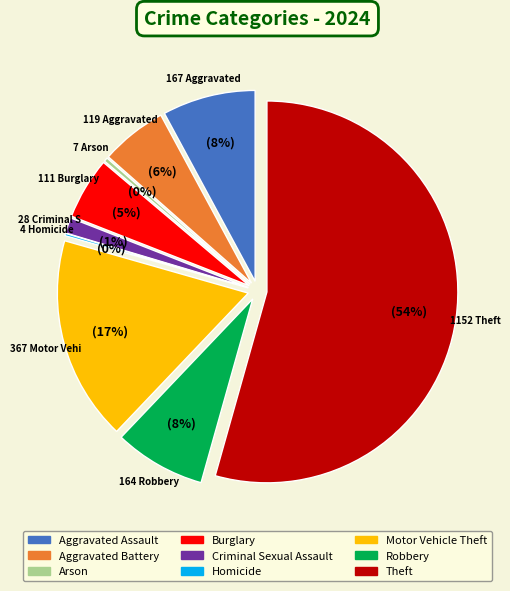

True or false: Aggravated Assault accounts for 13% of the total.

False